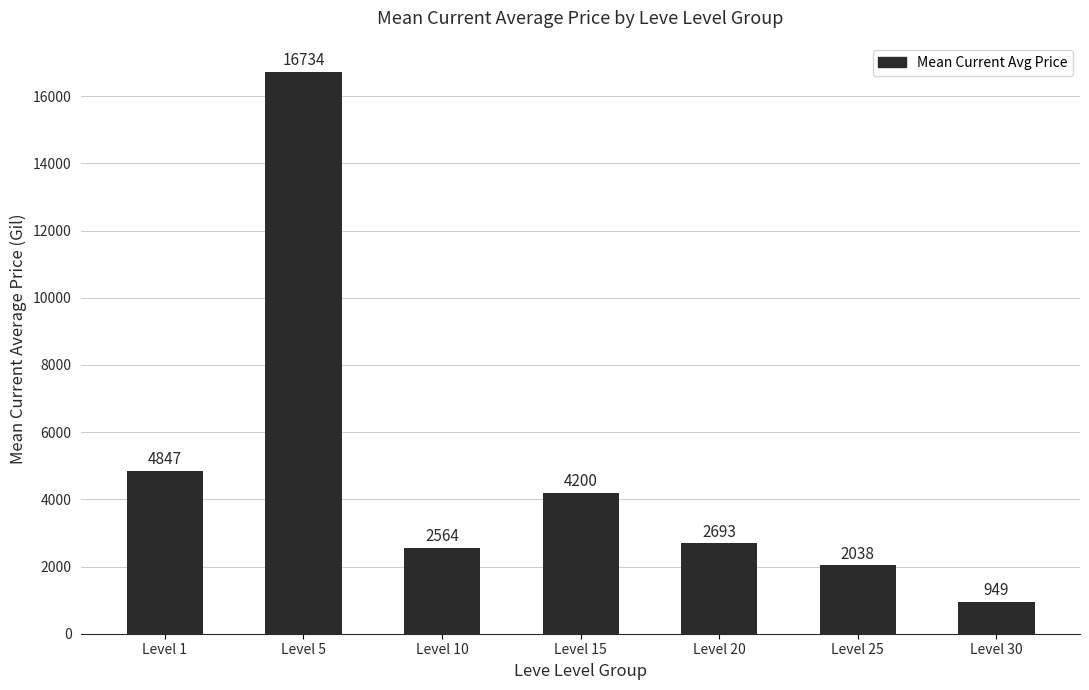

What is the sum of the values at Level 5 and Level 10?

19298